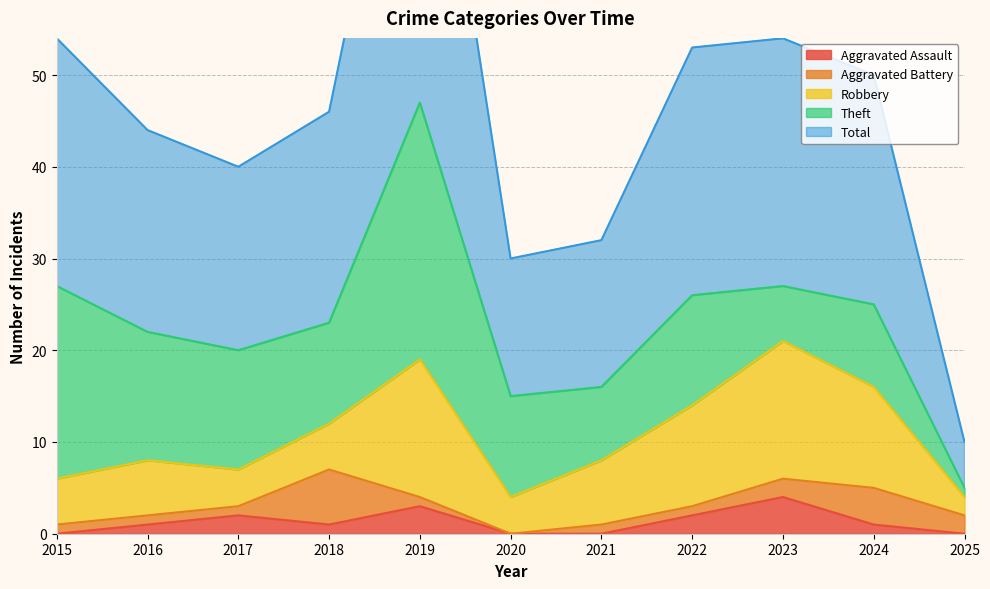

Which series changed the most between 2018 and 2024?

Robbery